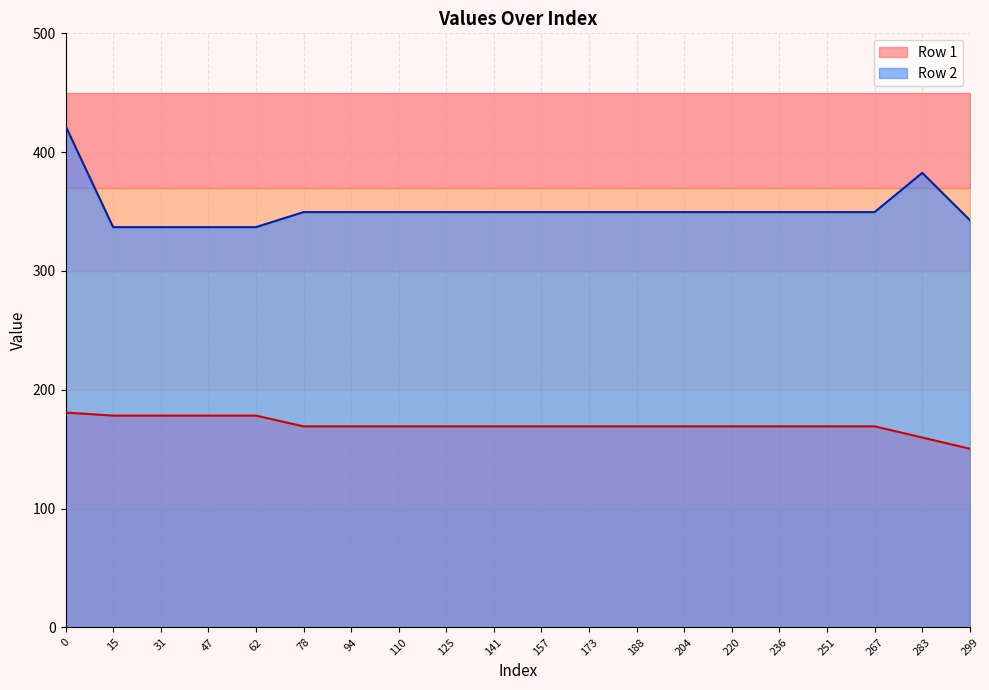

Is it true that Row 1 equals 63.8 at 173?

False